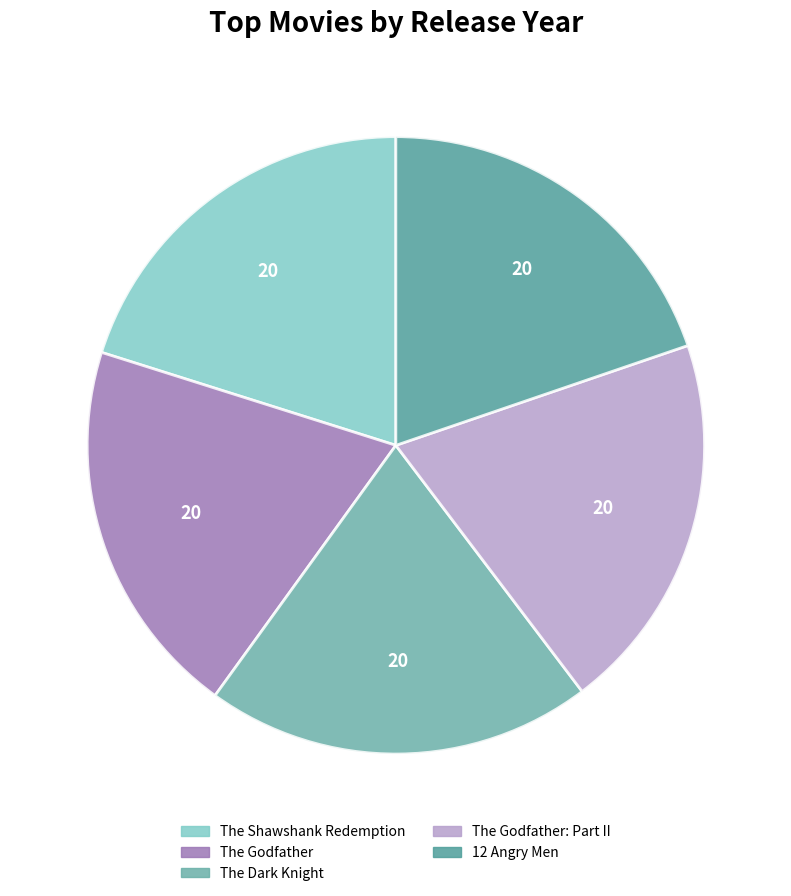

The The Shawshank Redemption slice represents 29% of the pie. True or false?

False